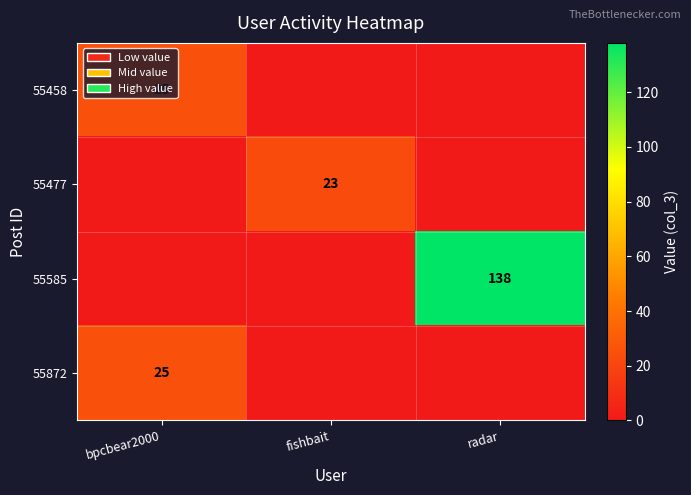

Is the value of 55585 at radar greater than the value of 55477 at fishbait?

Yes